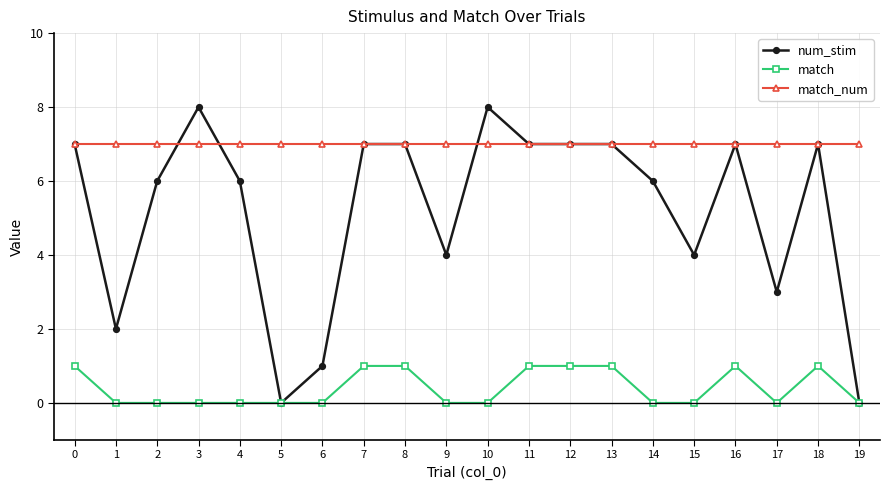

True or false: match_num and match intersect in this chart.

False